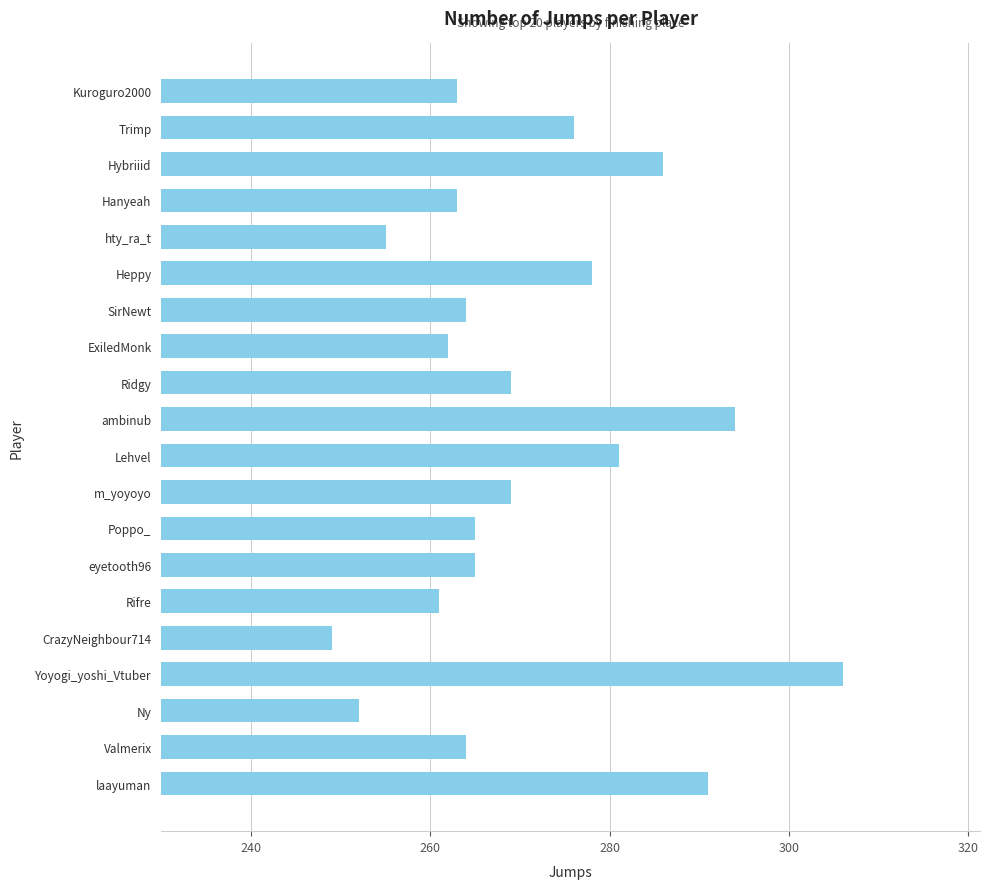

What is the average value?

271